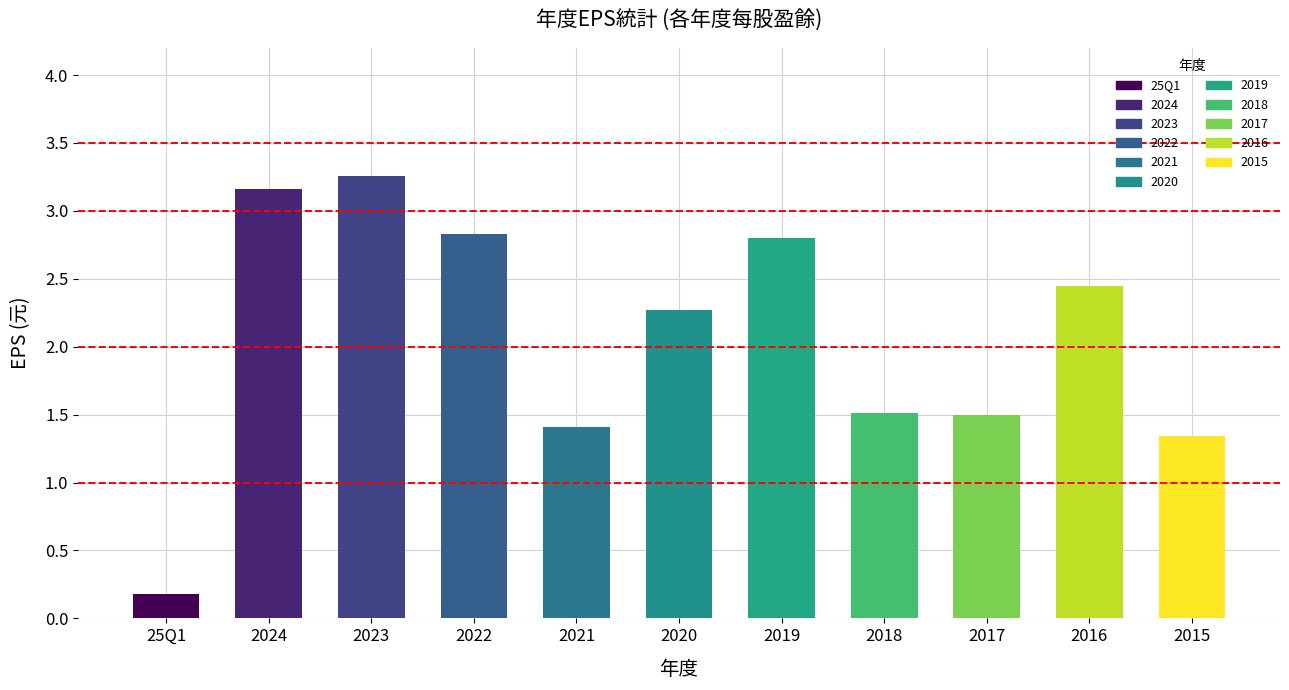

Between 2023 and 2020, which series saw the biggest shift?

EPS(元)